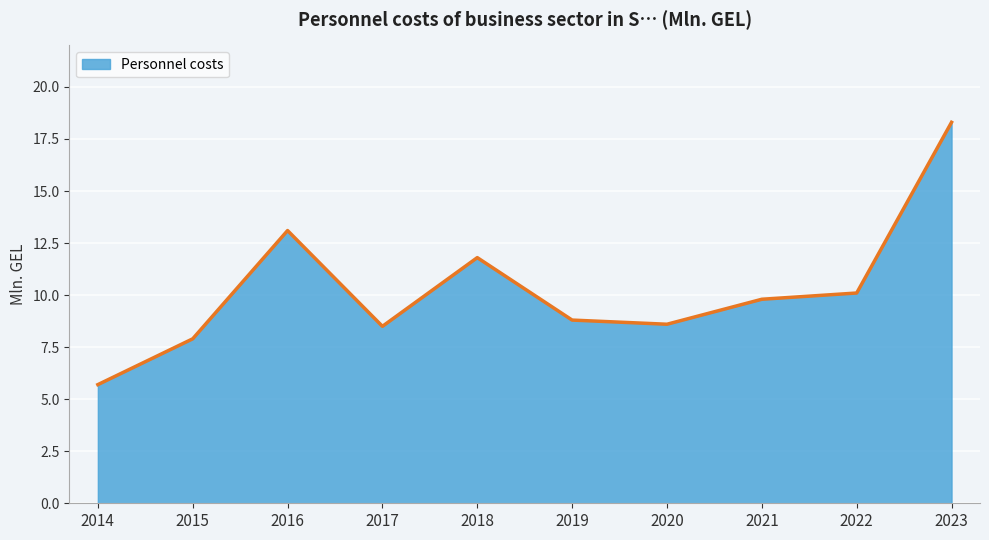

Read the value at 2017.

8.5